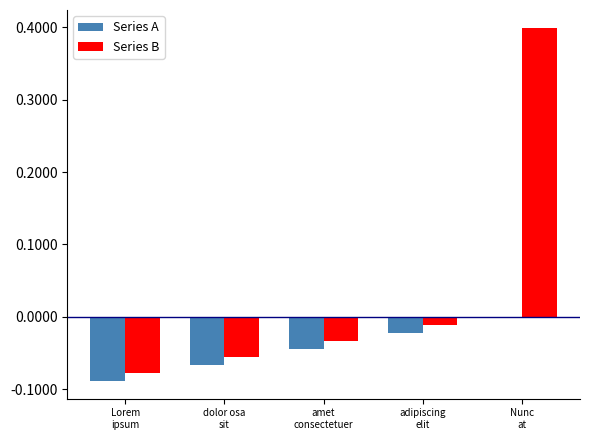

What is the highest value of the Series B series?

0.4